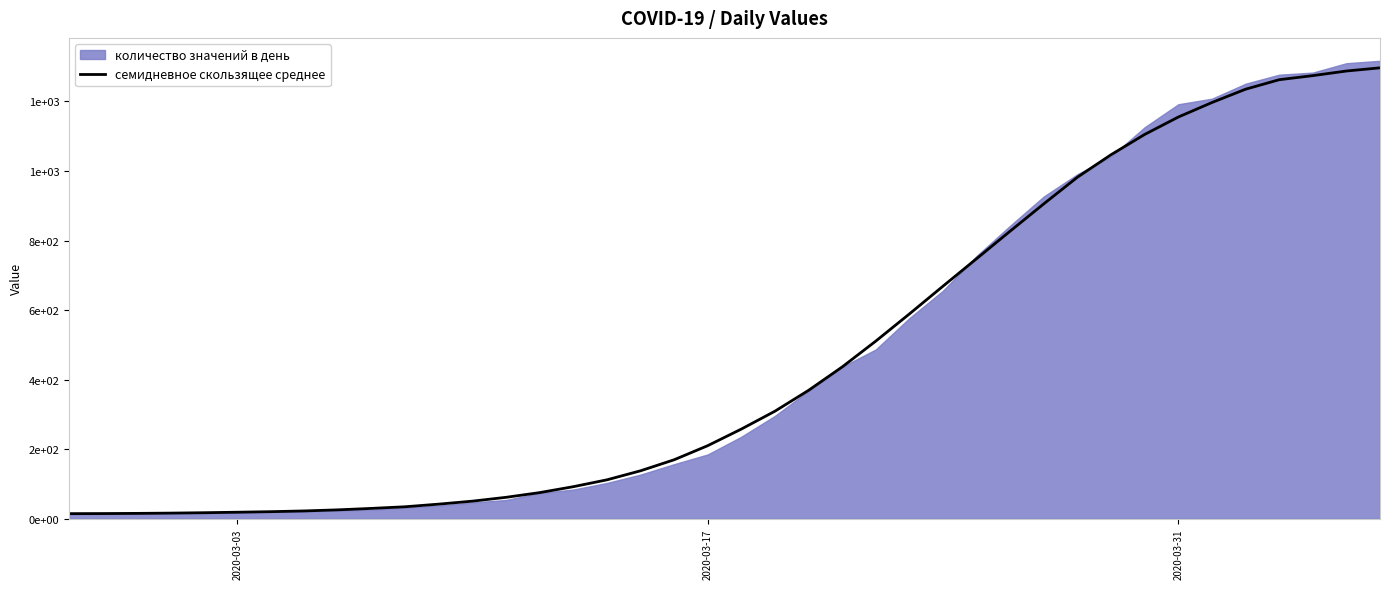

What is the sum of all values?

18650.8